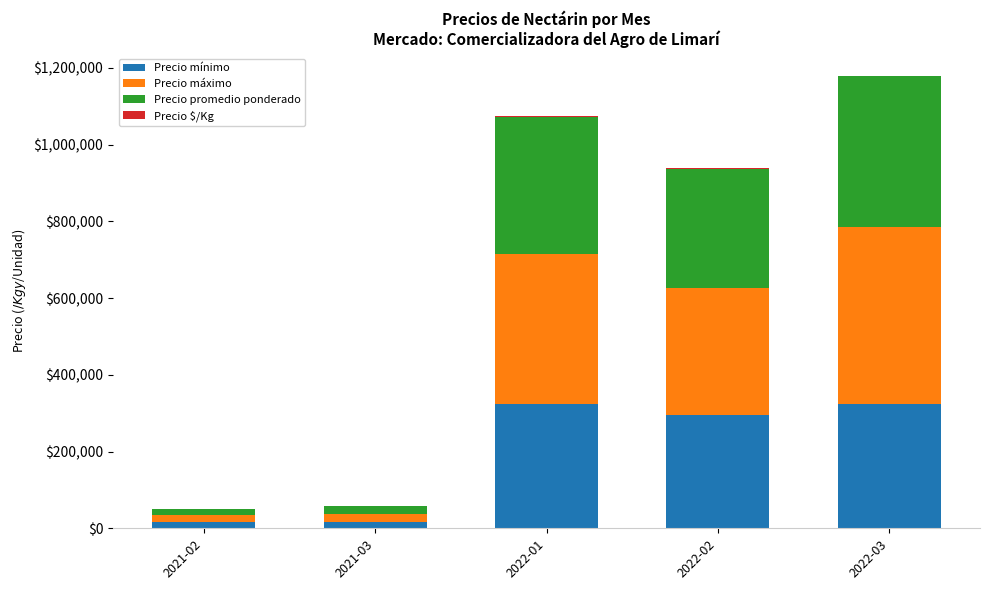

At which label is Precio mínimo closest to 170750?

2022-02